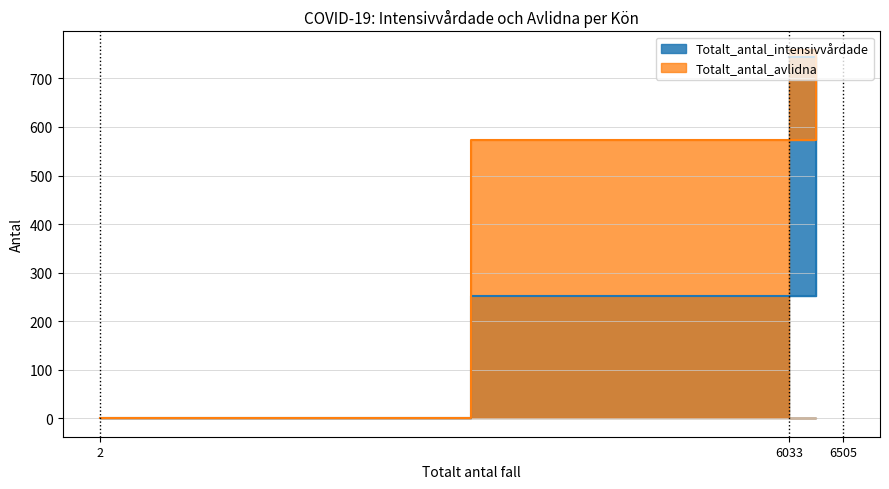

The Totalt_antal_intensivvårdade series shows 1272 at 6033. True or false?

False